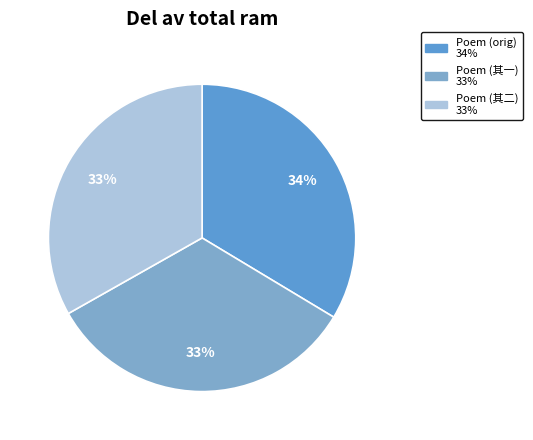

Is there any slice that represents more than half of the pie?

No